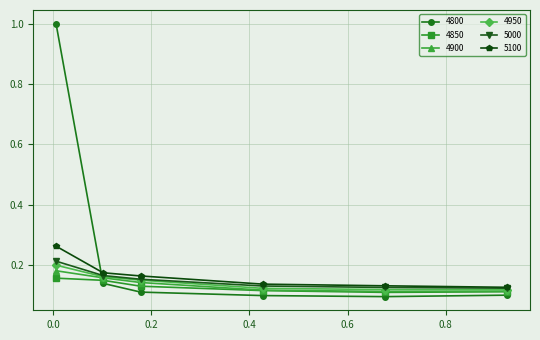

At how many categories does at least one series exceed 0?

6